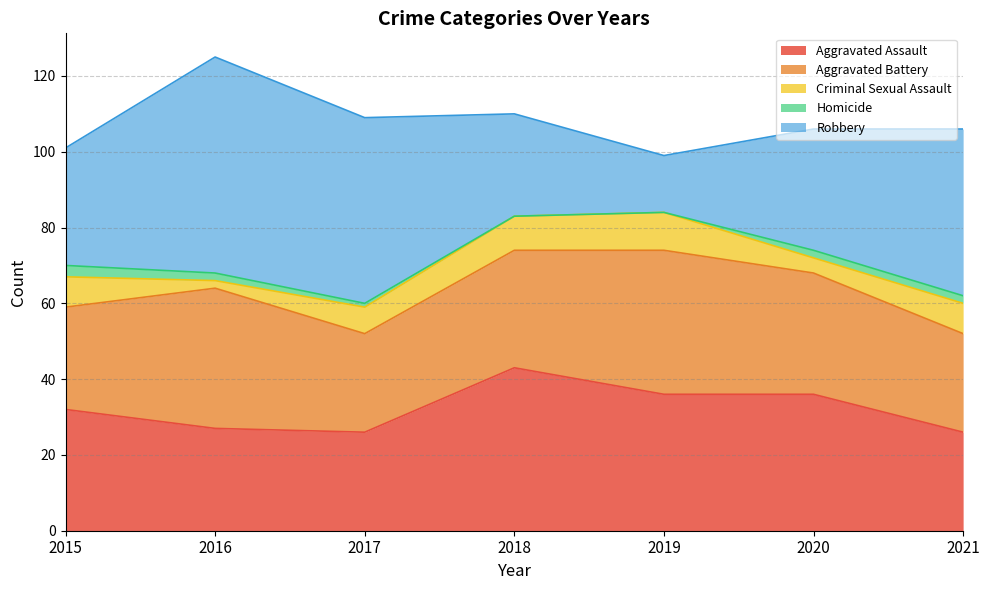

How many values in the Aggravated Assault series exceed 32?

3